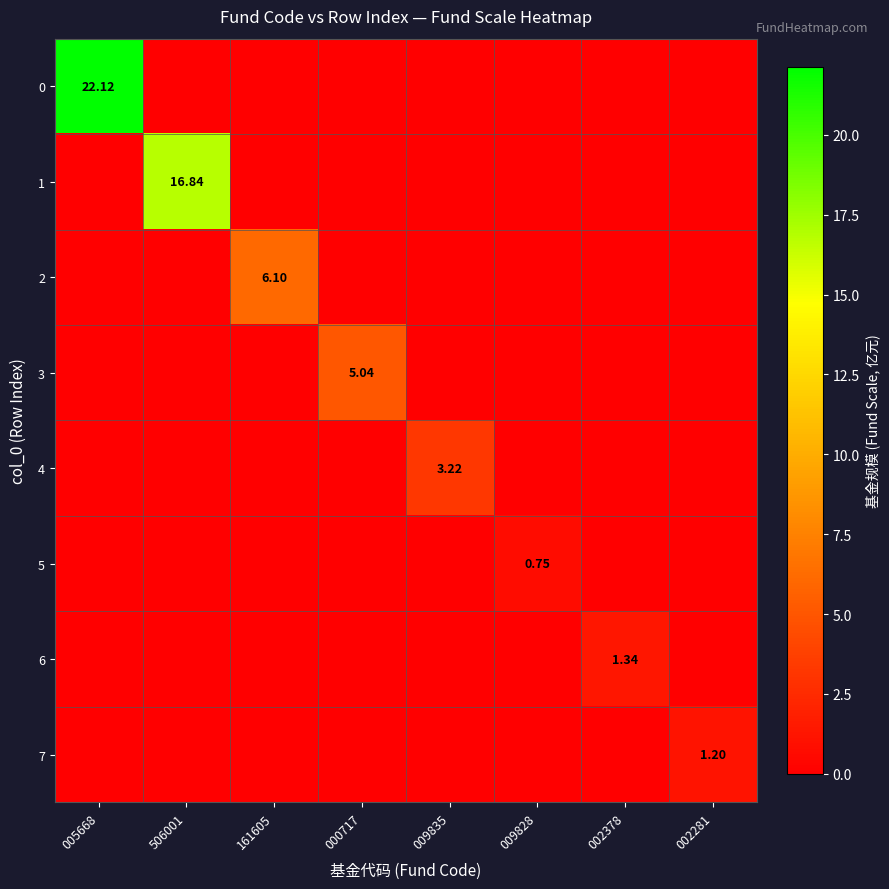

List the labels in order of 4 value, largest first.

009835, 005668, 506001, 161605, 000717, 009828, 002378, 002281